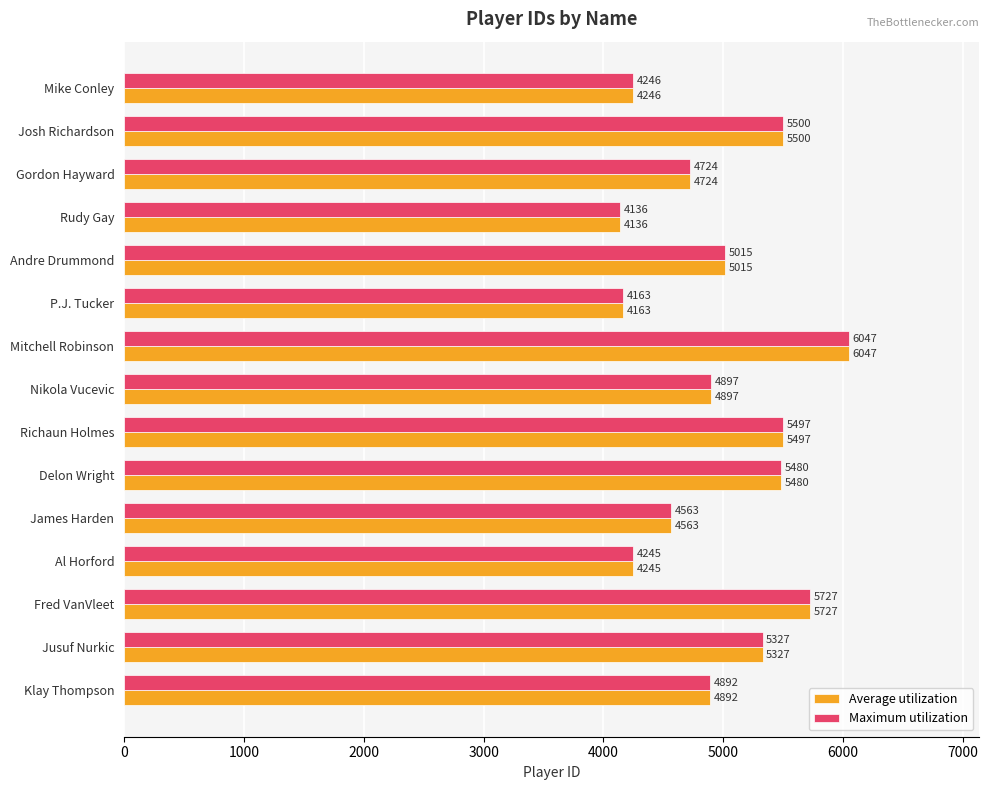

What value does the Maximum utilization series have at Nikola Vucevic?

4897